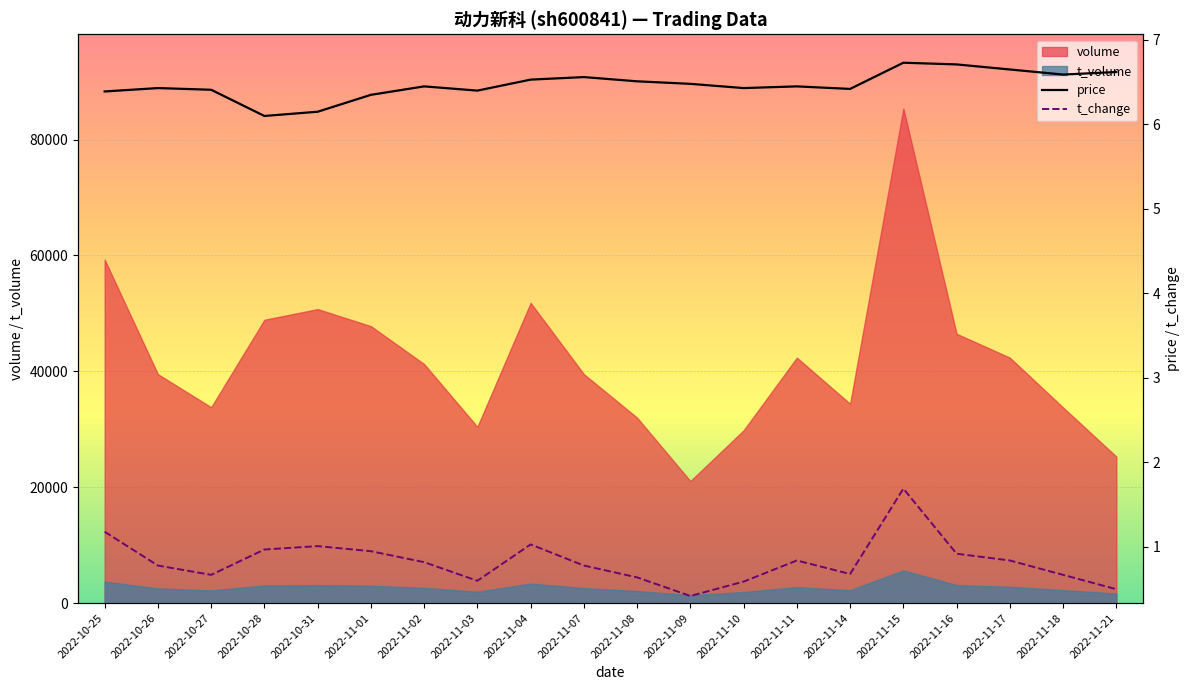

Reading right to left, what are all the values shown in this chart?

price: 6.6	6.6	6.7	6.7	6.7	6.4	6.5	6.4	6.5	6.5	6.6	6.5	6.4	6.5	6.3	6.2	6.1	6.4	6.4	6.4
t_change: 0.5	0.7	0.8	0.9	1.7	0.7	0.8	0.6	0.4	0.6	0.8	1.0	0.6	0.8	0.9	1.0	1.0	0.7	0.8	1.2